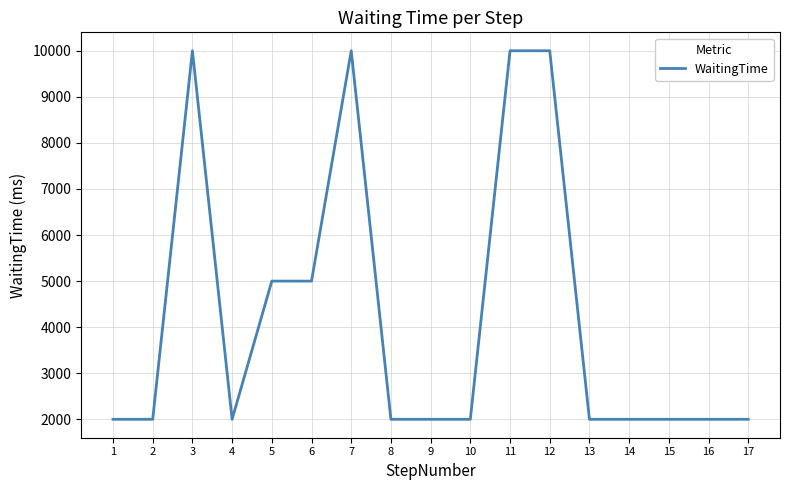

What is the ratio of the value at 7 to the value at 2?

5.0